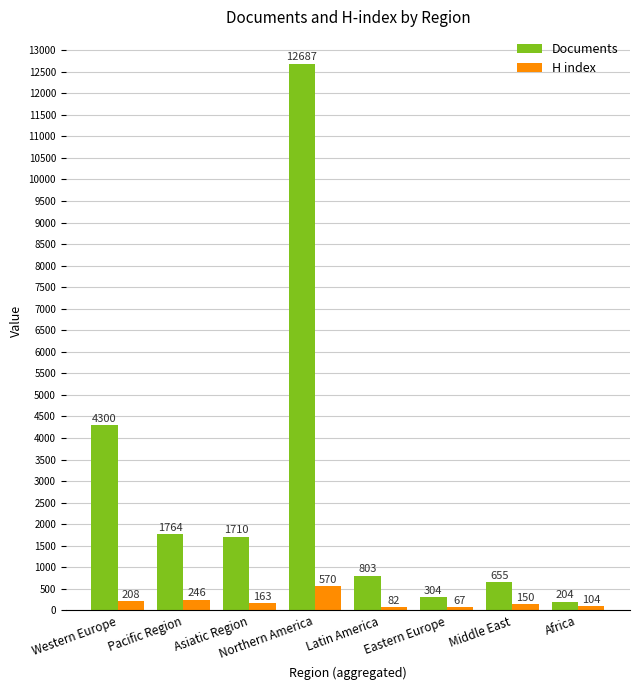

At which label does Documents reach its minimum?

Africa